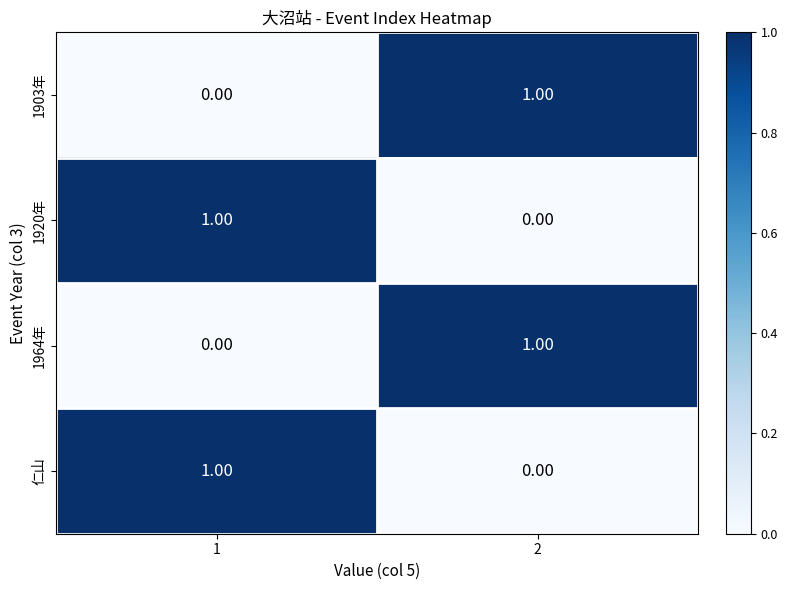

List the labels in order of 1964年 value, smallest first.

1, 2